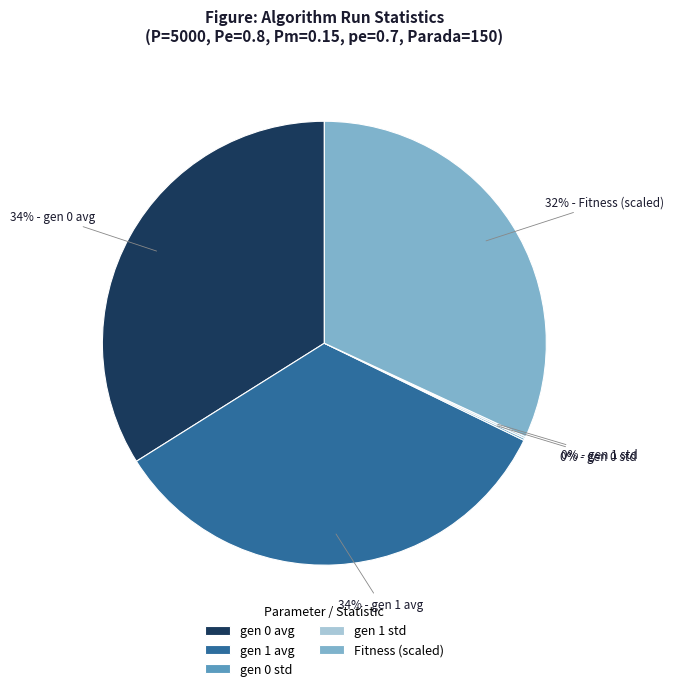

Combined, do gen 1 avg and gen 0 avg account for over 50%?

Yes